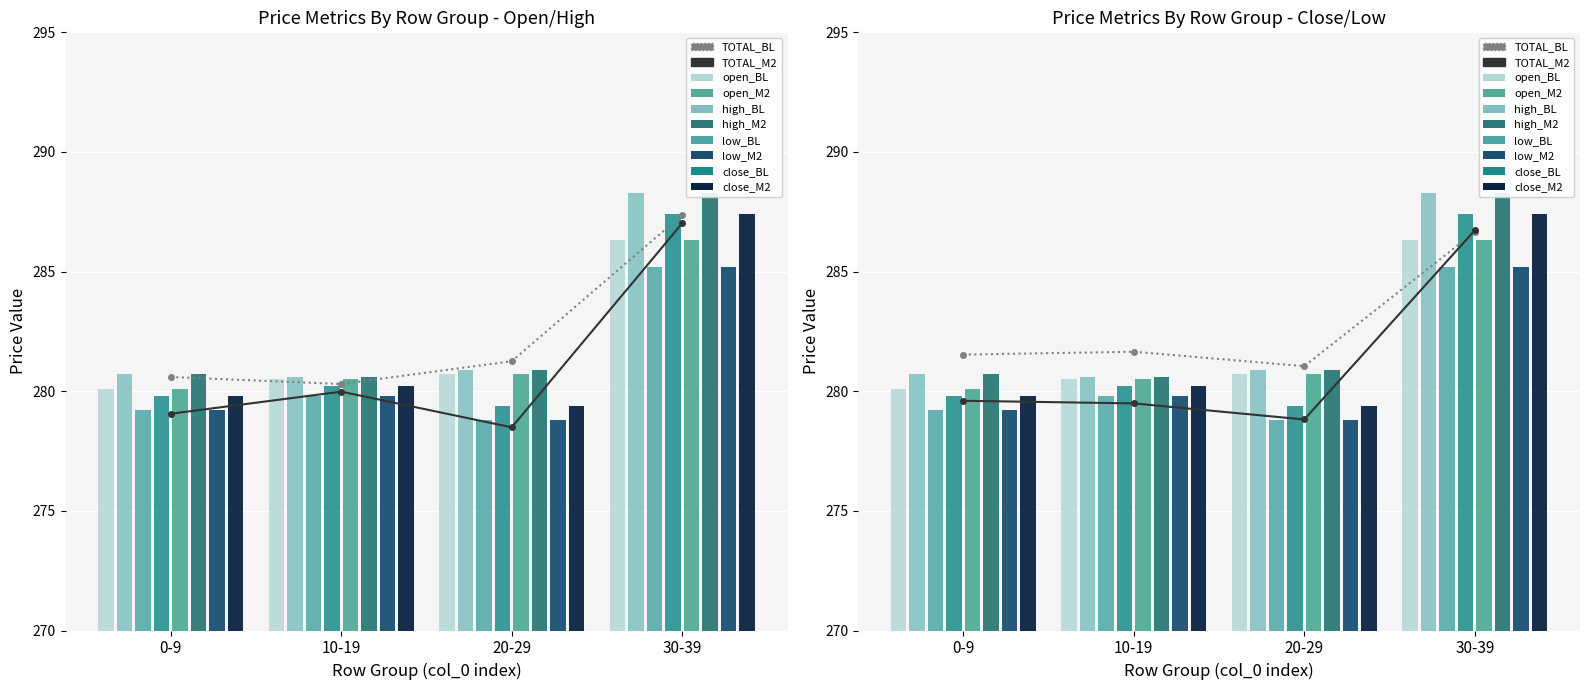

Does the chart contain stacked bars?

No